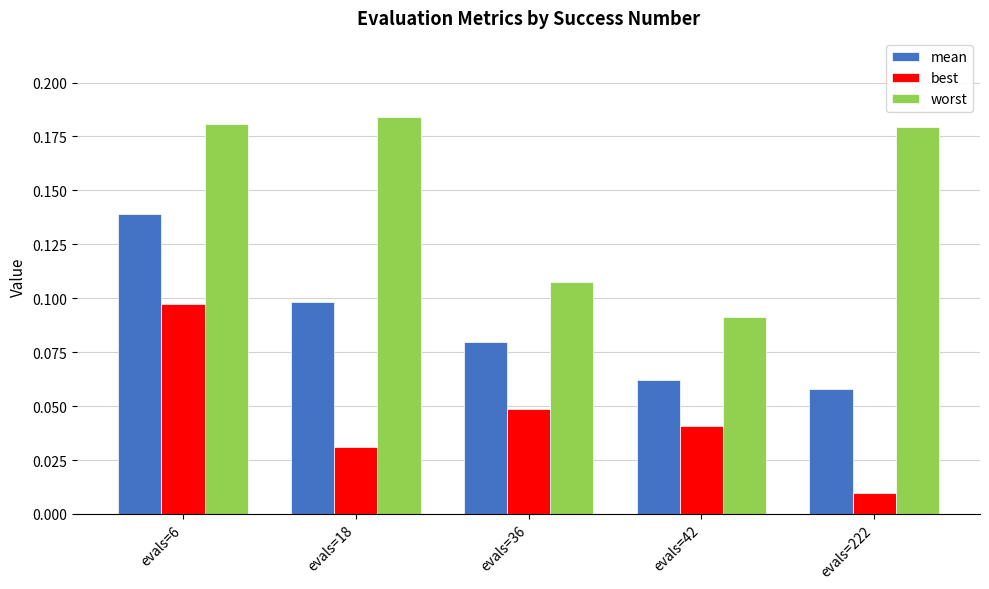

Which series has the widest spread of values?

worst